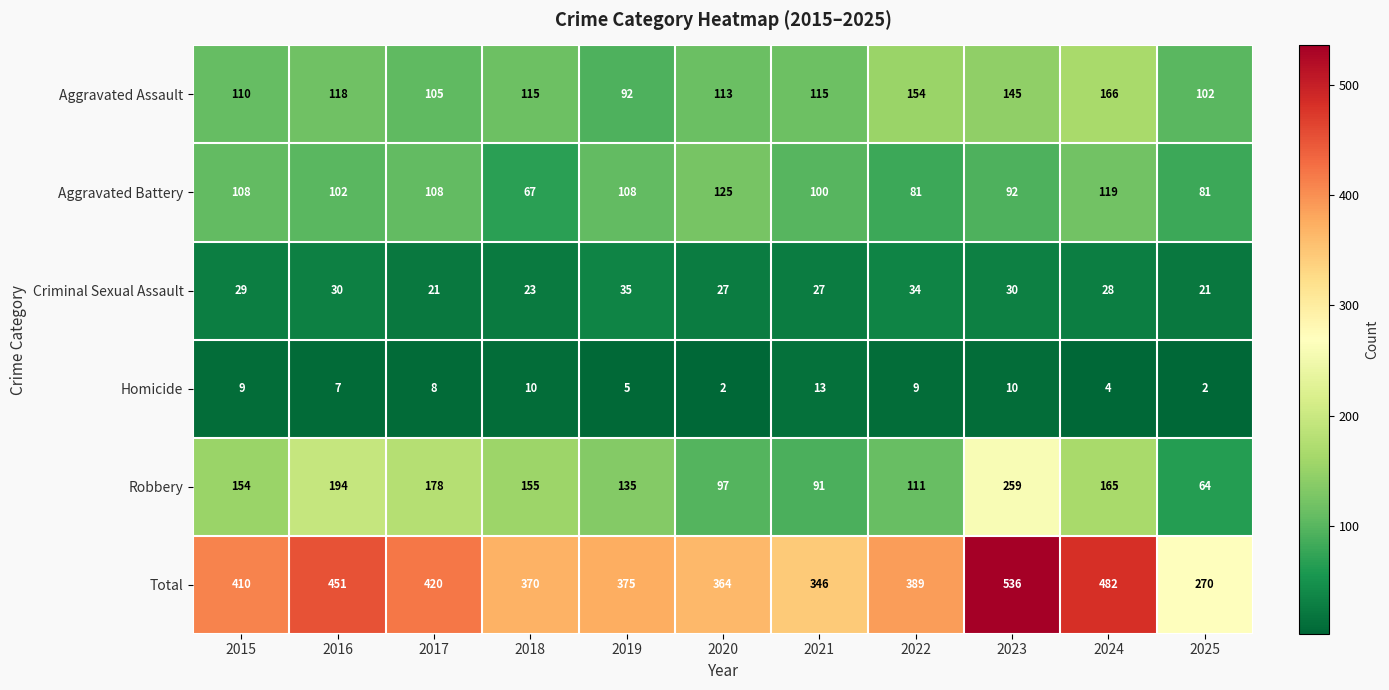

At which label is Homicide closest to 7?

2016